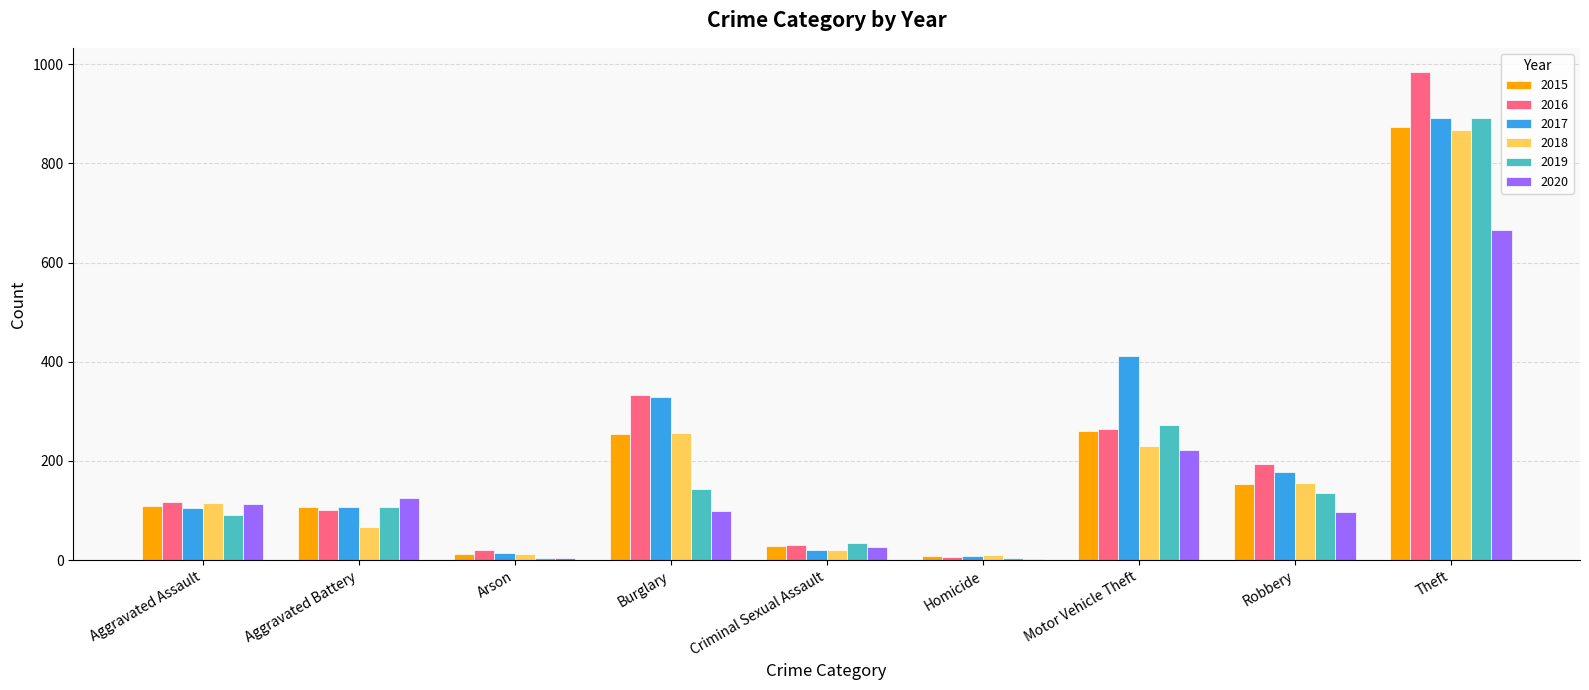

Is it true that 2019 equals 108 at Aggravated Battery?

True